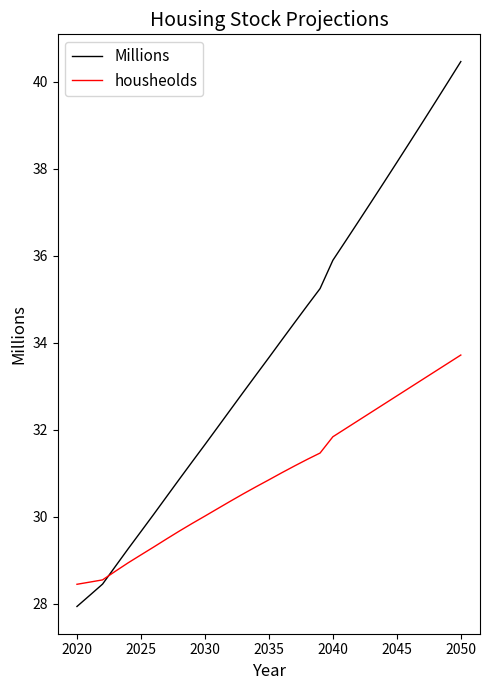

Which series has the largest total across all categories?

Millions